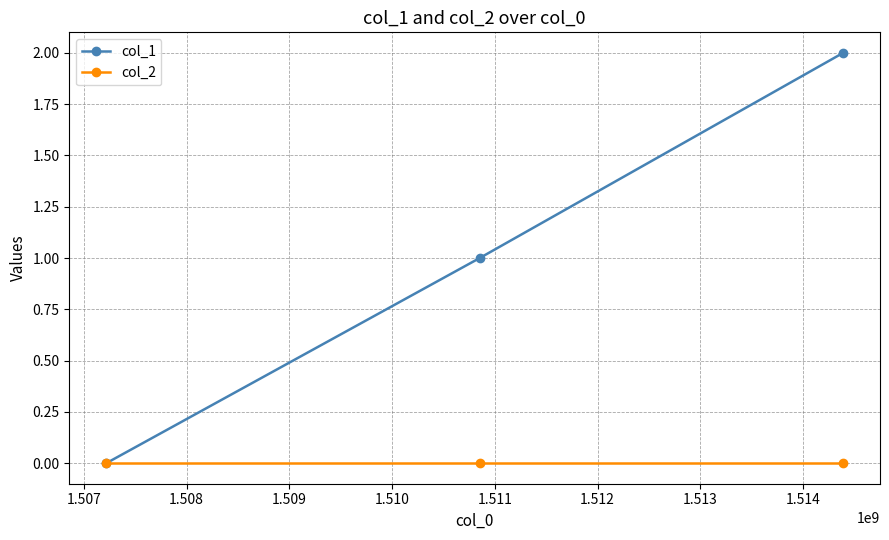

How many lines are shown in the chart?

2